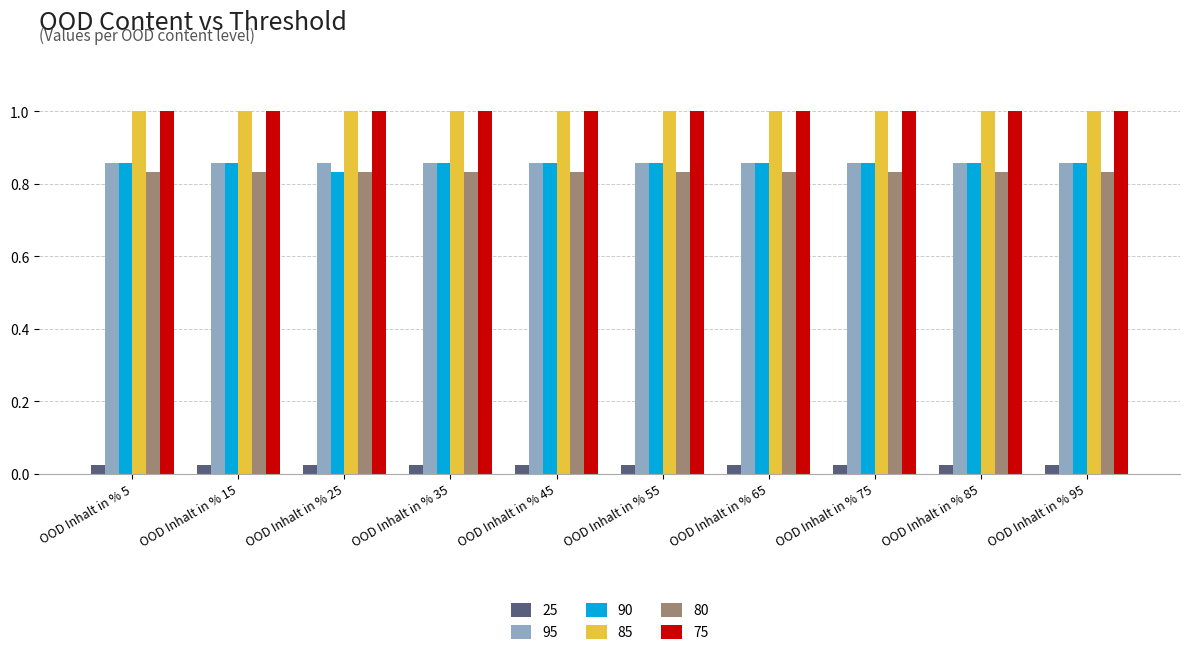

Are the bars grouped side by side (vs. stacked)?

Yes